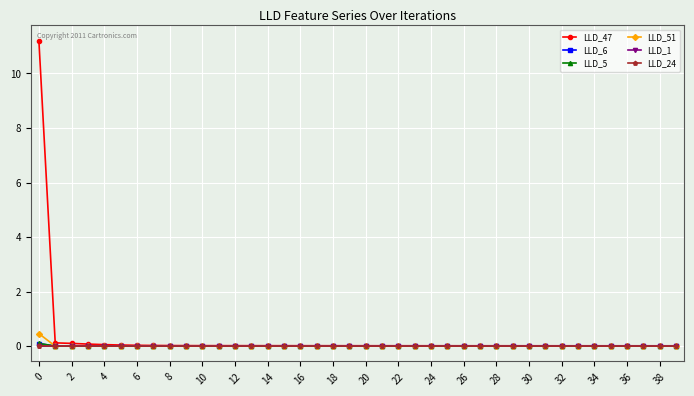

What is the greatest value displayed?

11.2